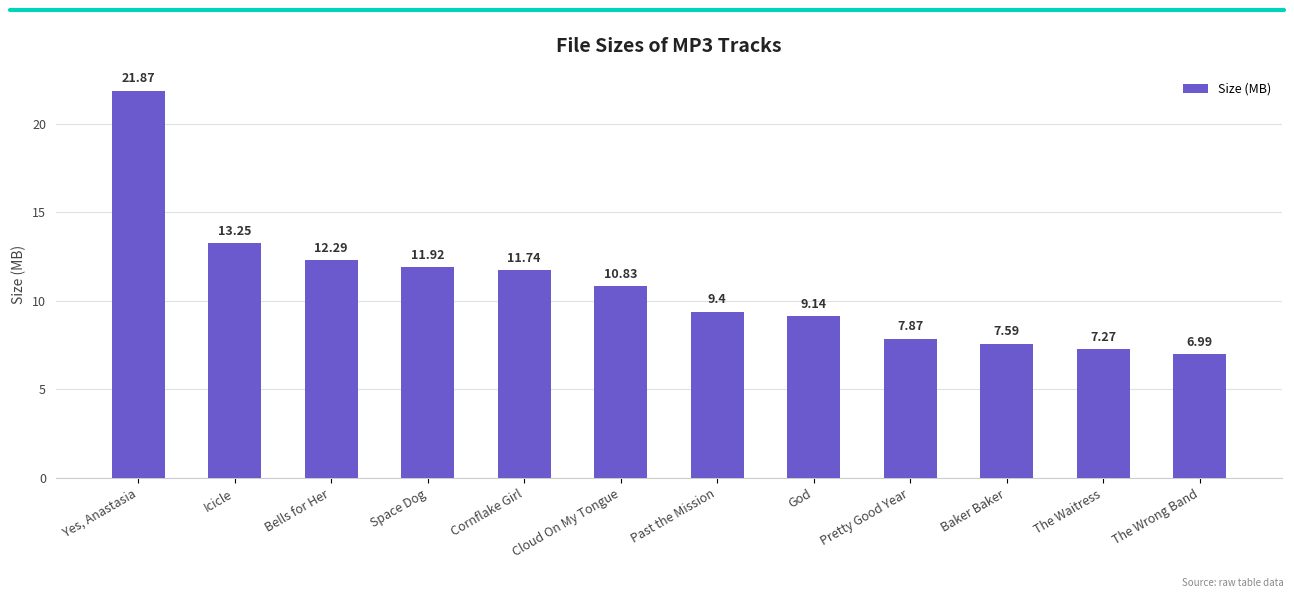

List the labels in order of value, smallest first.

The Wrong Band, The Waitress, Baker Baker, Pretty Good Year, God, Past the Mission, Cloud On My Tongue, Cornflake Girl, Space Dog, Bells for Her, Icicle, Yes, Anastasia